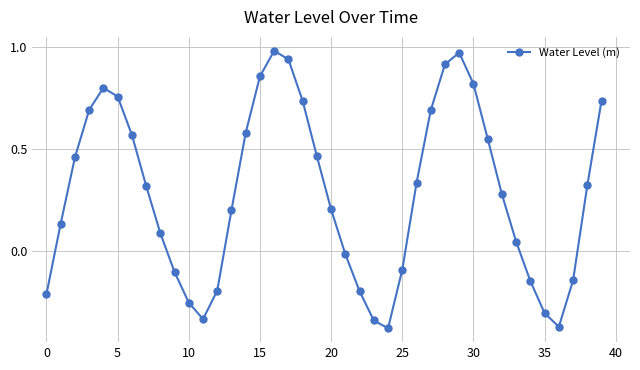

How many data points are above 0?

26